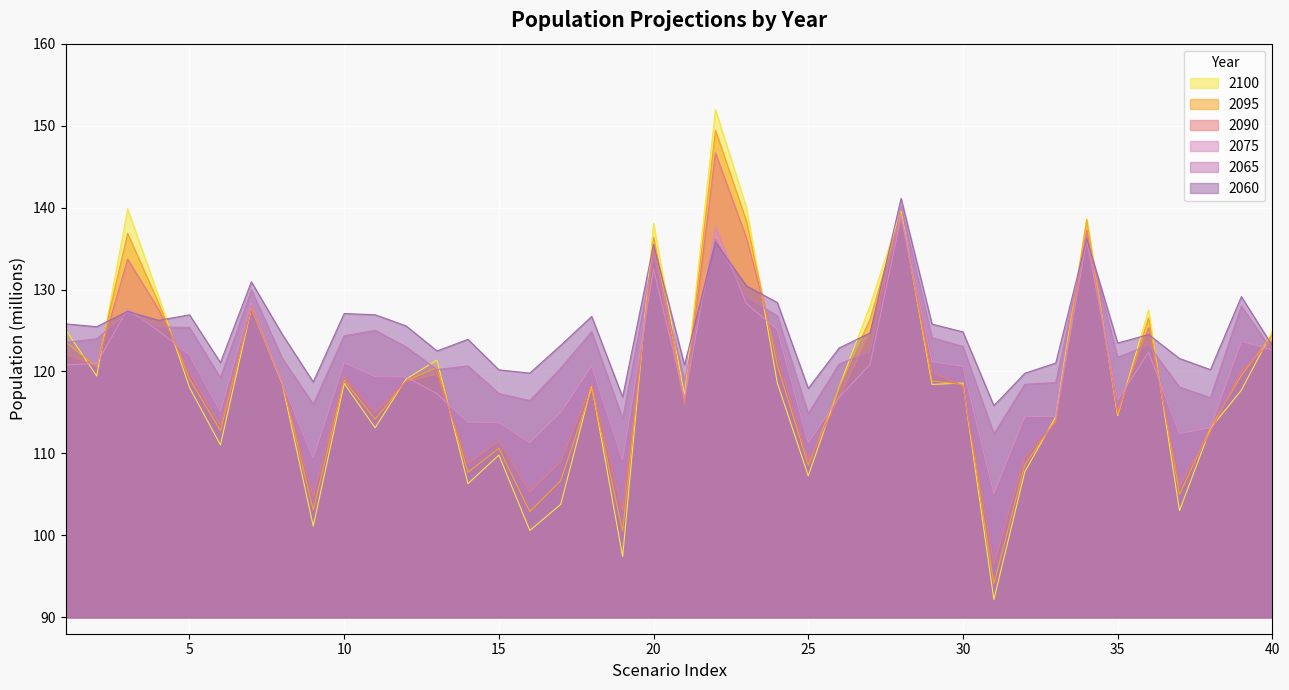

In 2095, how many points are lower than both neighbors (excluding endpoints)?

12